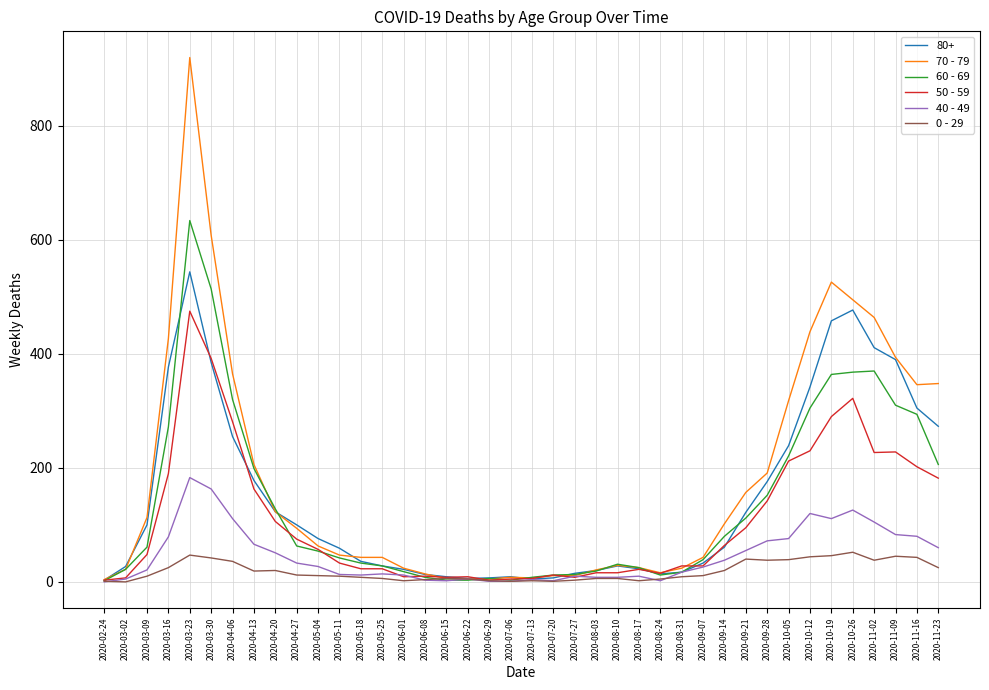

The 60 - 69 series shows 61 at 2020-09-28. True or false?

False